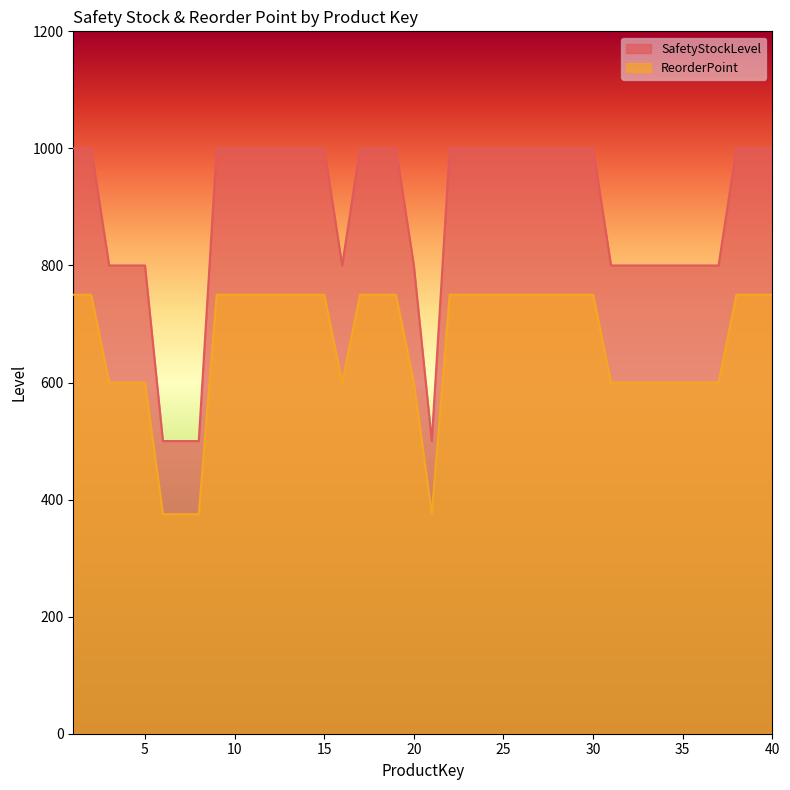

What are all the series names shown in the legend?

SafetyStockLevel, ReorderPoint